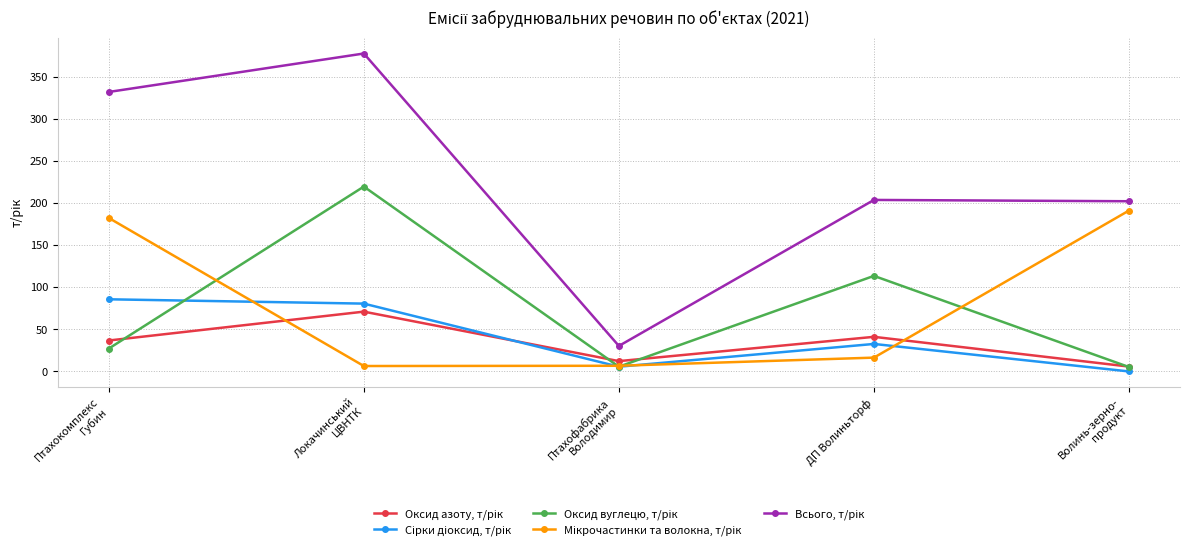

What is the greatest value displayed?

378.4